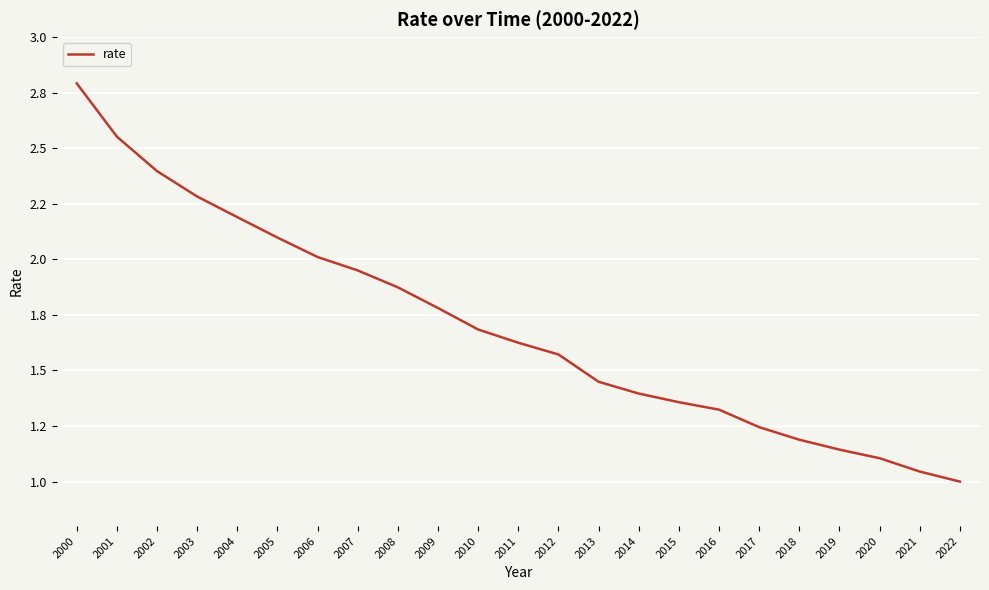

The chart shows a value of 1.2 at 2001. True or false?

False